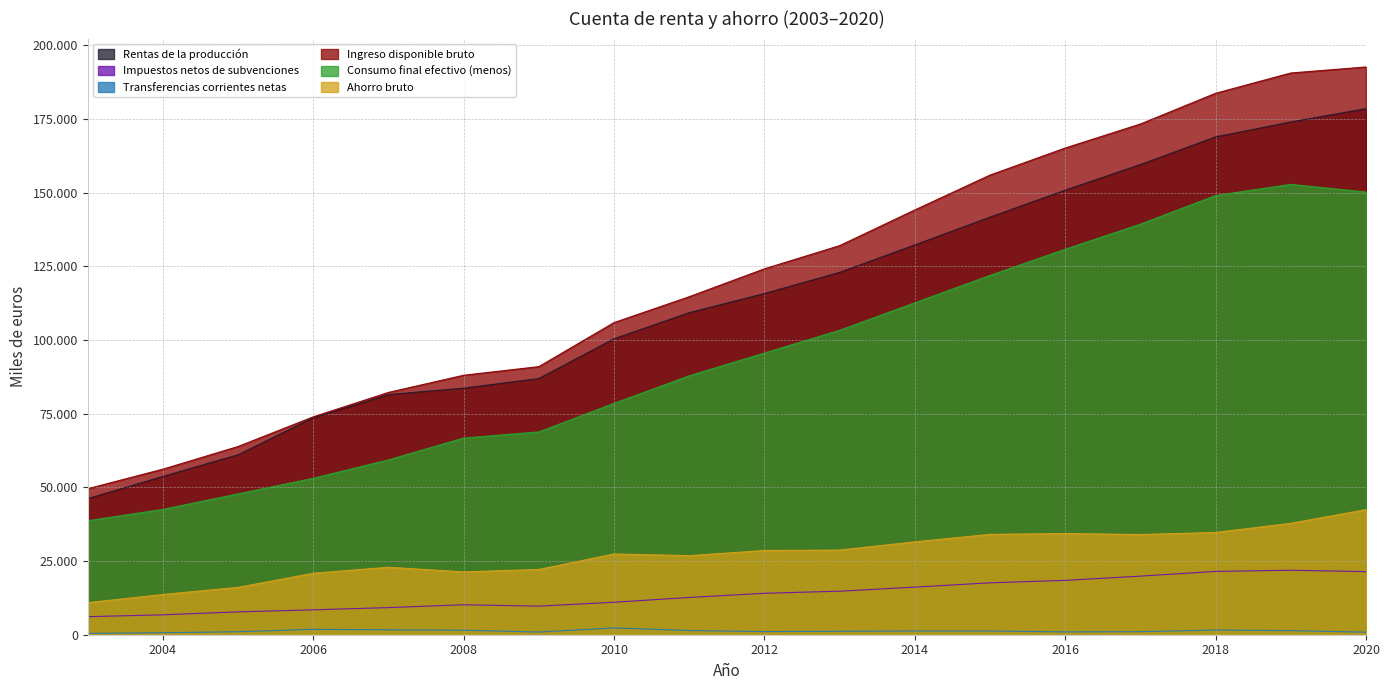

At which label does Rentas de la producción first exceed 115802?

2013